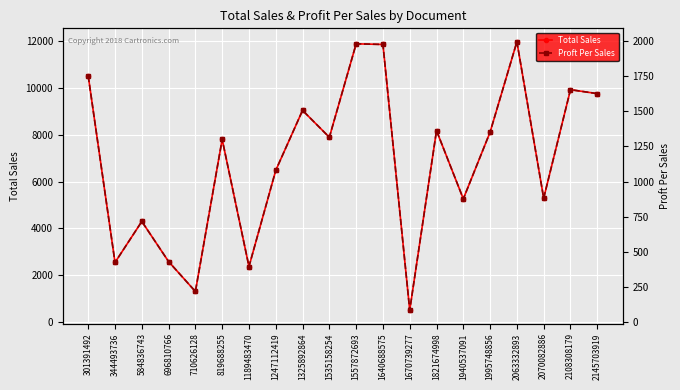

True or false: Total Sales and Proft Per Sales cross at least once.

False